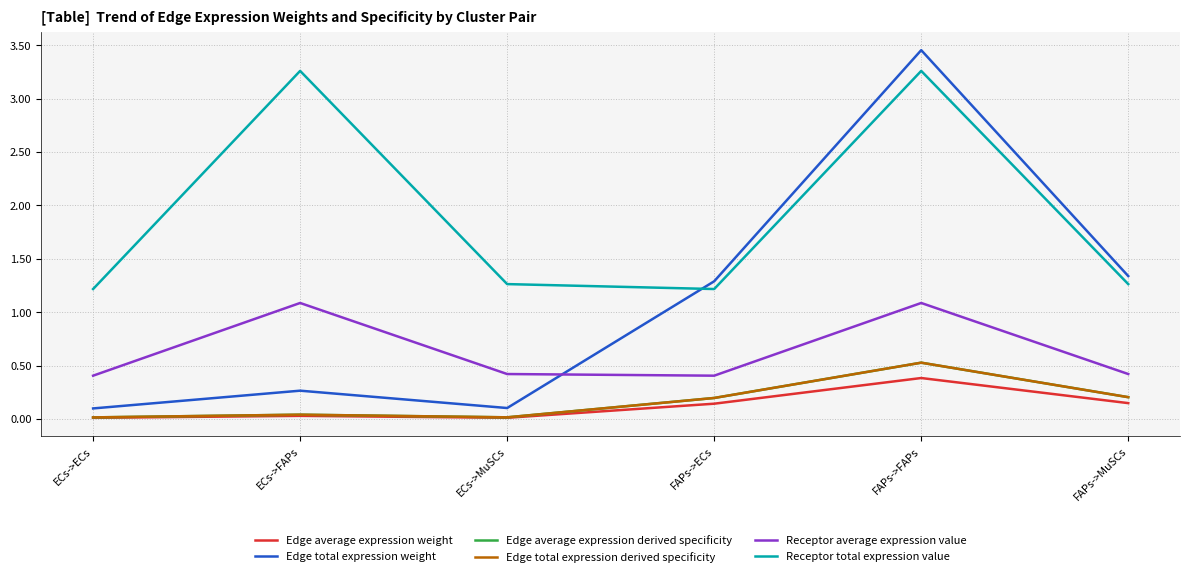

Does the chart display data point markers on the line(s)?

No